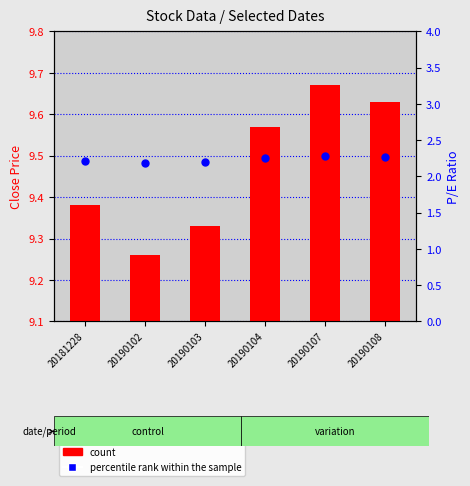

At how many categories does at least one series exceed 8?

6